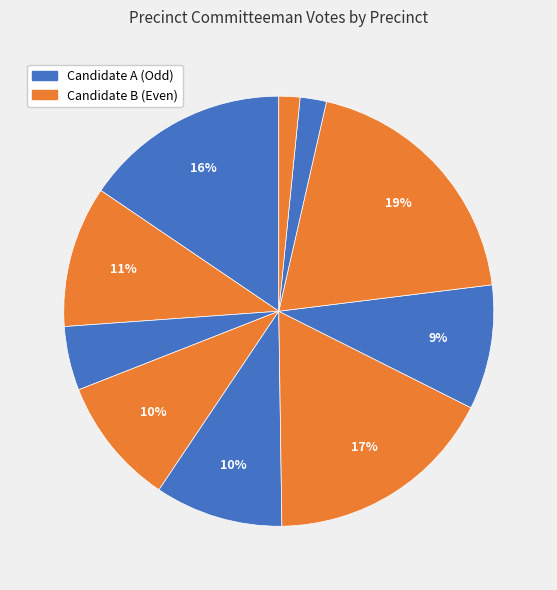

What is the largest slice in the pie chart?

Bancroft (Eliason)